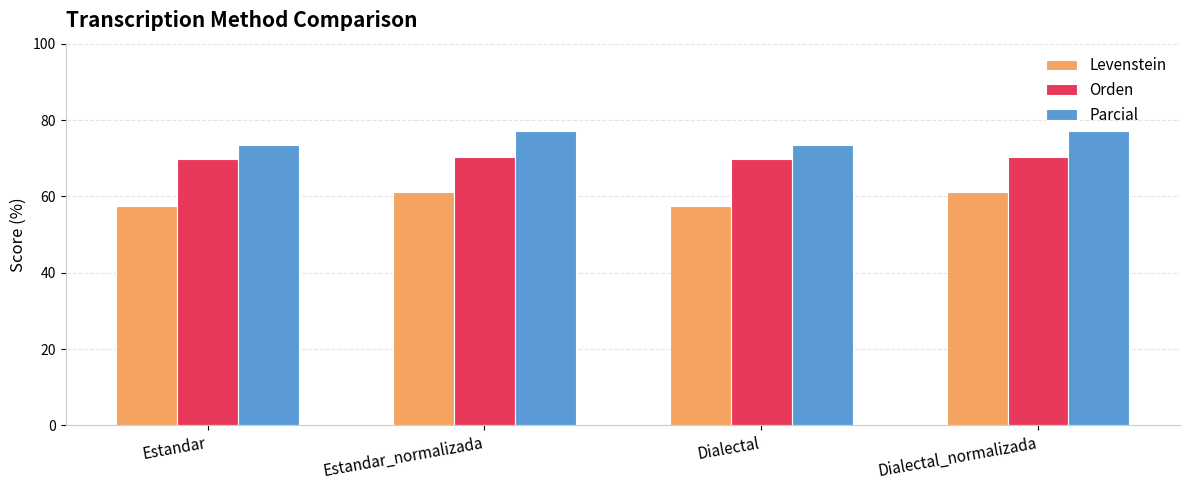

How many data points in Levenstein are less than 61?

2